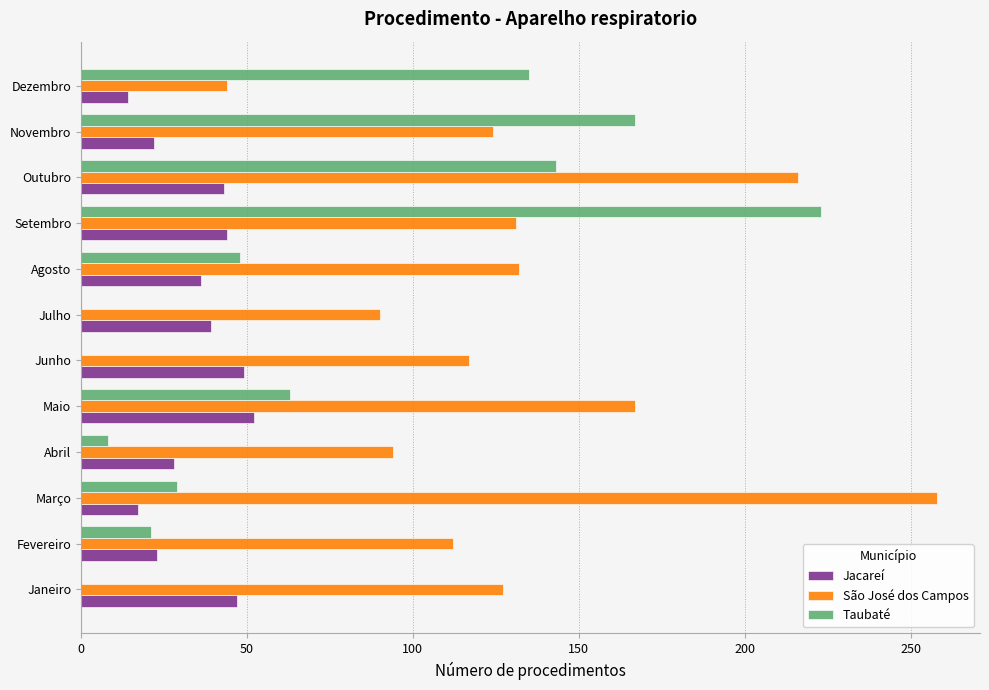

Which series has the widest spread of values?

Taubaté